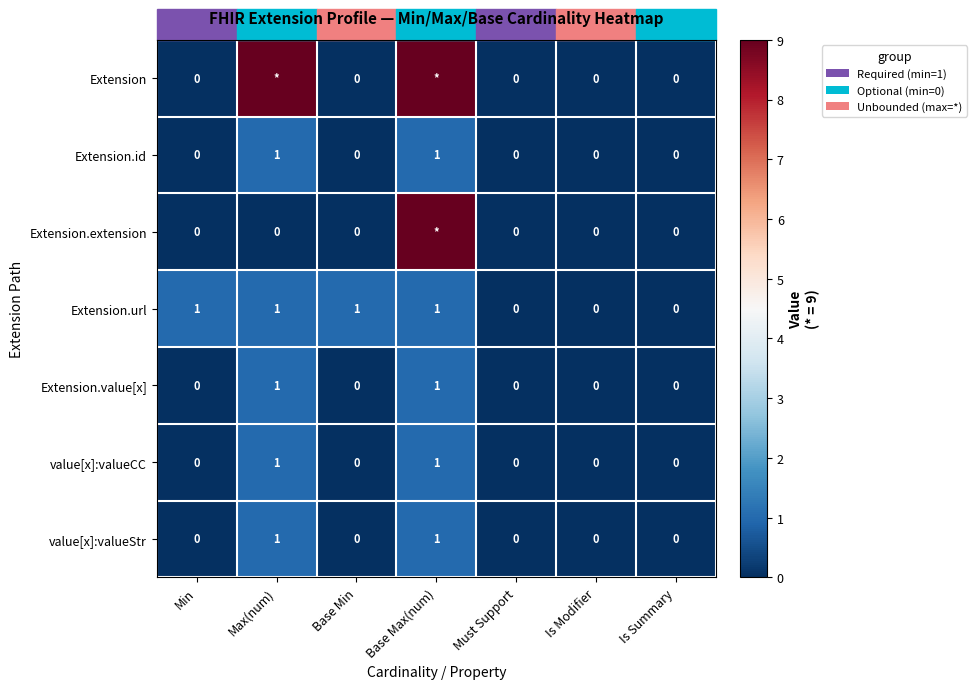

True or false: Extension.id has a value of -1 at Is Modifier.

False